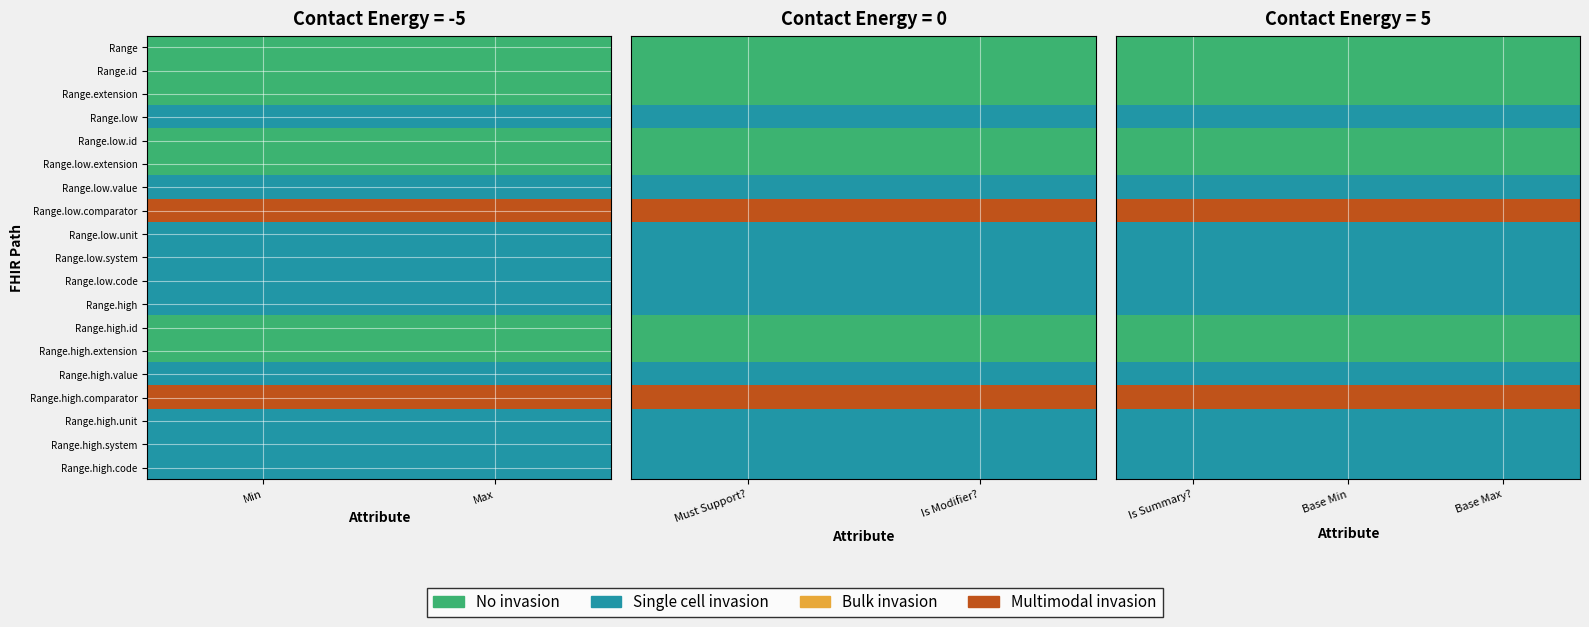

How many categories are shown in the chart?

3